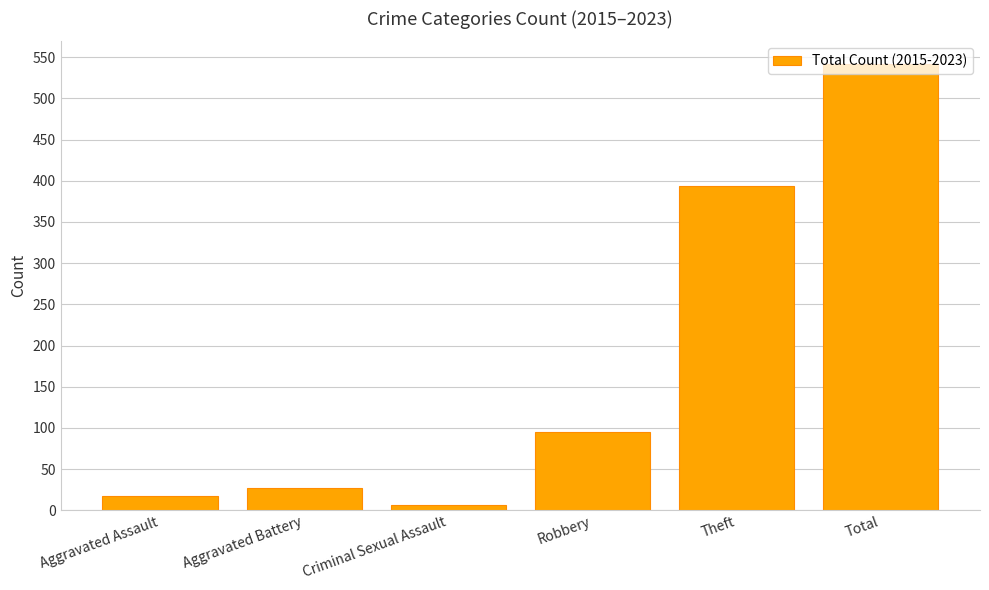

What is the change in value from Robbery to Theft?

+299